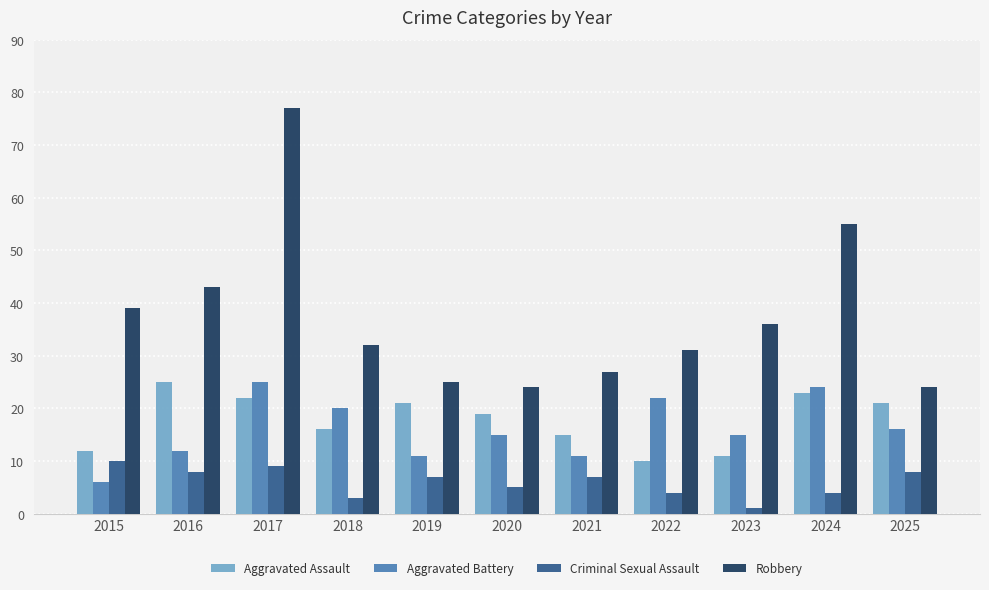

What is the sum of the Aggravated Battery values at 2018 and 2023?

35